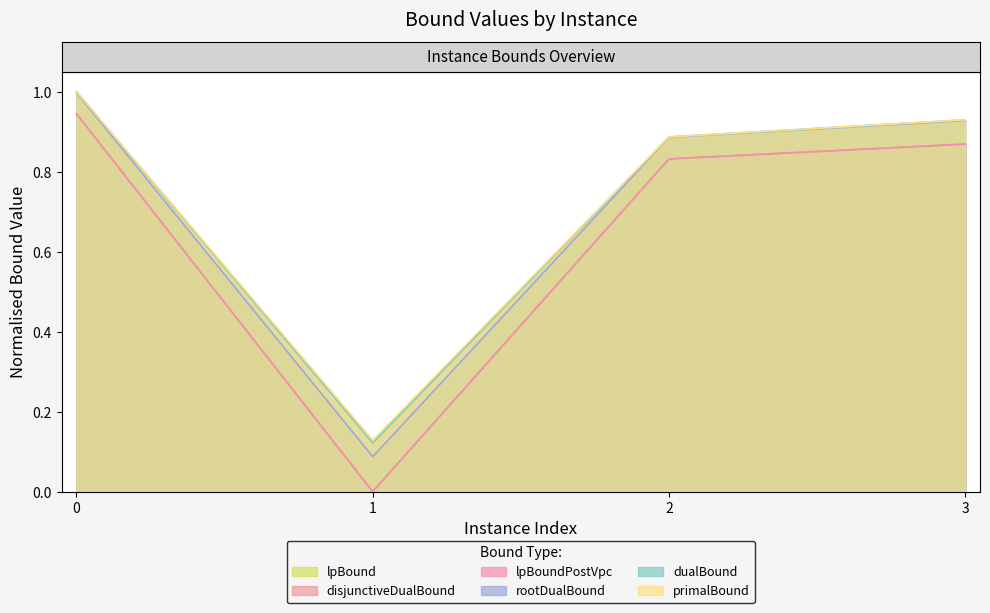

What is the average value of the lpBound series?

0.7